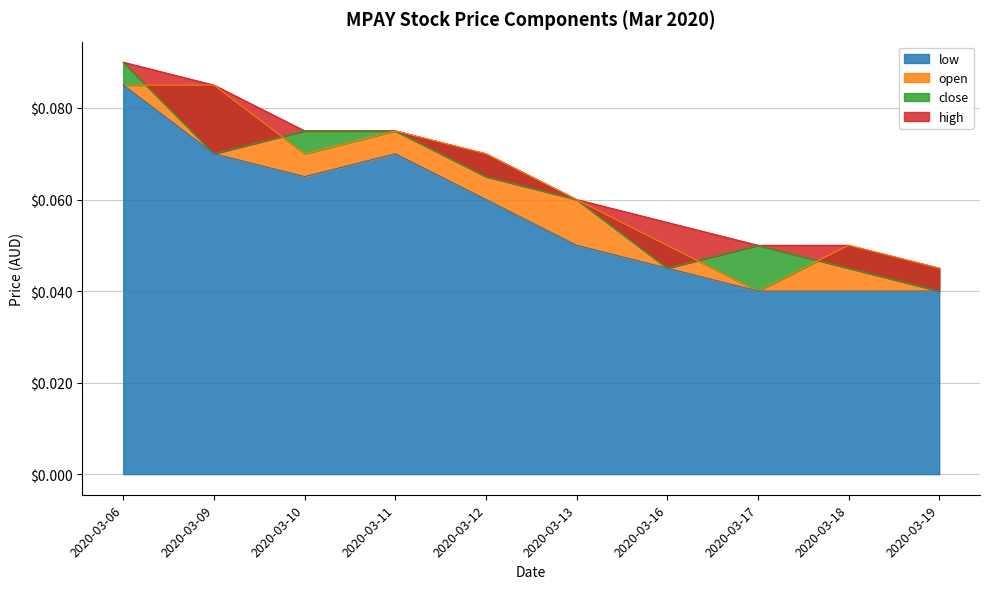

Which series has the largest total across all categories?

high